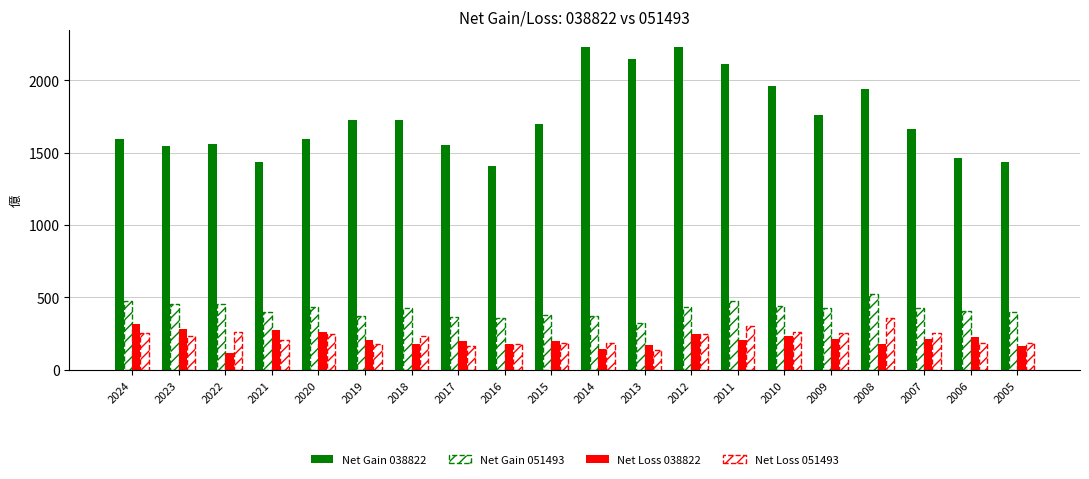

Reading left to right, list all the values displayed in this chart.

Net Gain 038822: 2024=1592.0	2023=1544.0	2022=1560.0	2021=1432.0	2020=1592.0	2019=1728.0	2018=1728.0	2017=1552.0	2016=1408.0	2015=1696.0	2014=2232.0	2013=2144.0	2012=2232.0	2011=2112.0	2010=1960.0	2009=1760.0	2008=1936.0	2007=1664.0	2006=1464.0	2005=1432.0
Net Gain 051493: 2024=473.6	2023=452.0	2022=457.6	2021=396.8	2020=432.8	2019=372.0	2018=424.8	2017=361.6	2016=360.8	2015=377.6	2014=374.4	2013=320.8	2012=434.4	2011=473.6	2010=439.2	2009=428.0	2008=520.8	2007=425.6	2006=403.2	2005=397.6
Net Loss 038822: 2024=317.6	2023=284.8	2022=115.2	2021=273.6	2020=261.6	2019=208.8	2018=181.6	2017=200.8	2016=177.6	2015=196.0	2014=146.4	2013=172.0	2012=249.6	2011=204.8	2010=234.4	2009=212.8	2008=181.6	2007=211.2	2006=224.0	2005=163.2
Net Loss 051493: 2024=256.8	2023=236.8	2022=264.0	2021=208.8	2020=245.6	2019=180.0	2018=232.8	2017=163.2	2016=175.2	2015=188.8	2014=187.2	2013=136.0	2012=248.8	2011=302.4	2010=261.6	2009=254.4	2008=359.2	2007=253.6	2006=186.4	2005=186.4